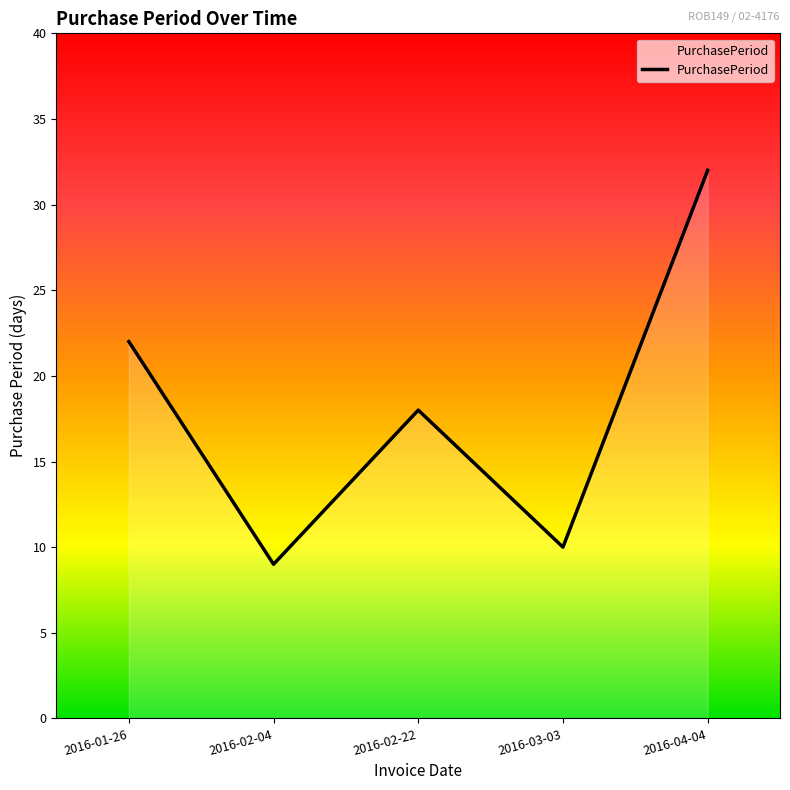

How many interior local valleys (lower than both neighbors) does the data have?

2